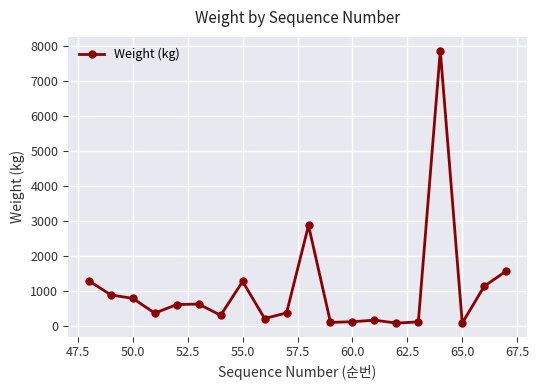

True or false: the data has more than 2 interior local peaks.

True